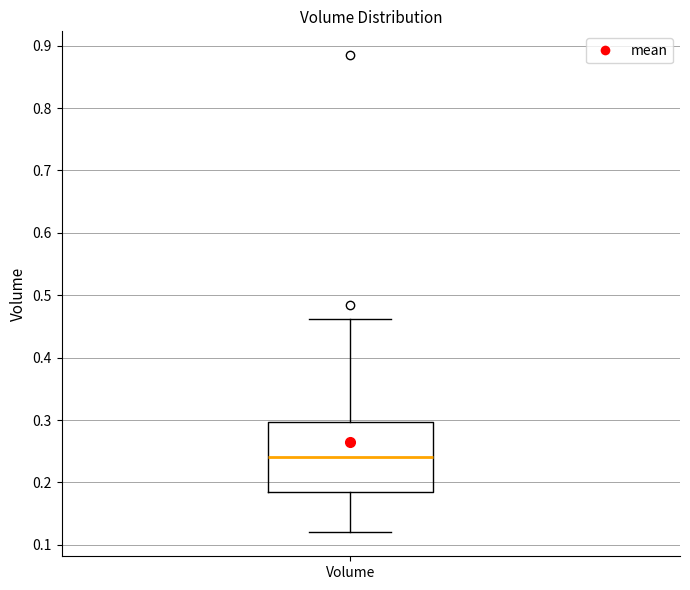

Read this box plot against the y-axis: the position of the median line, the range covered by the box, and the ends of both whiskers. The values are not printed on the chart, so give them approximately, as read against the axis.

median 0.24, box 0.18 to 0.30, whiskers 0.12 to 0.46